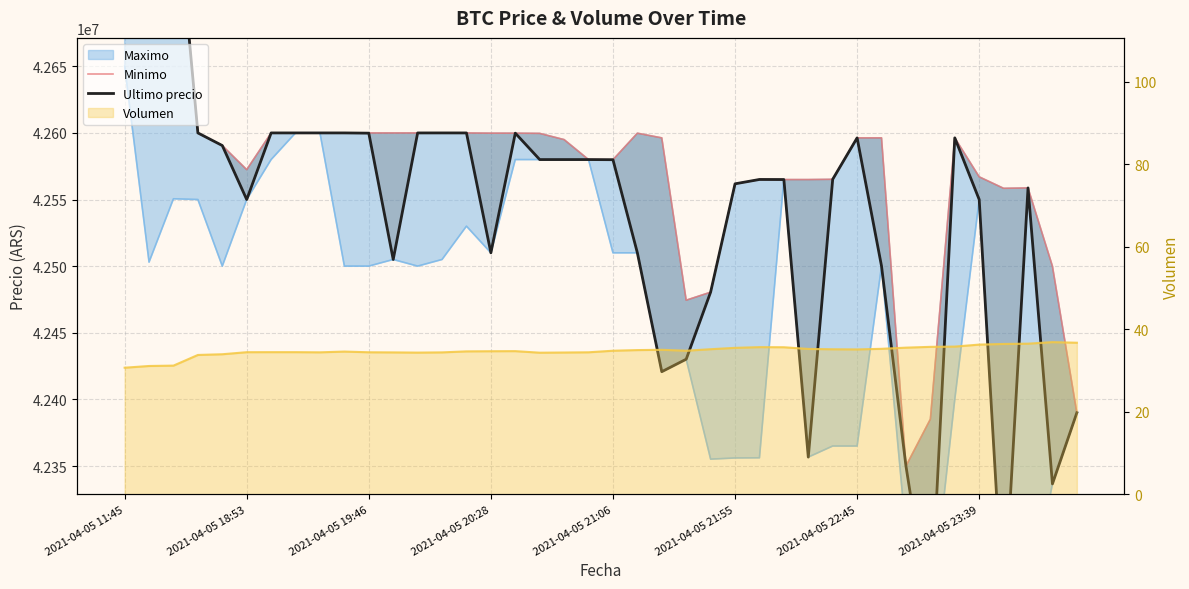

How many data points in Minimo are above 42596298?

17